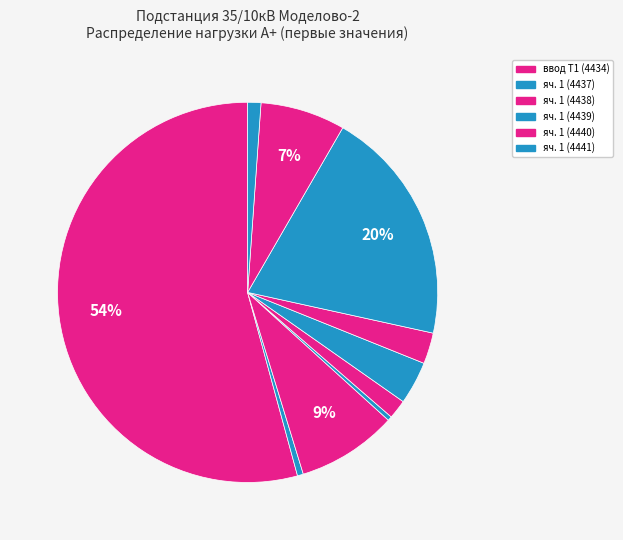

Which slice represents more than half of the pie?

ввод Т1 (4434)